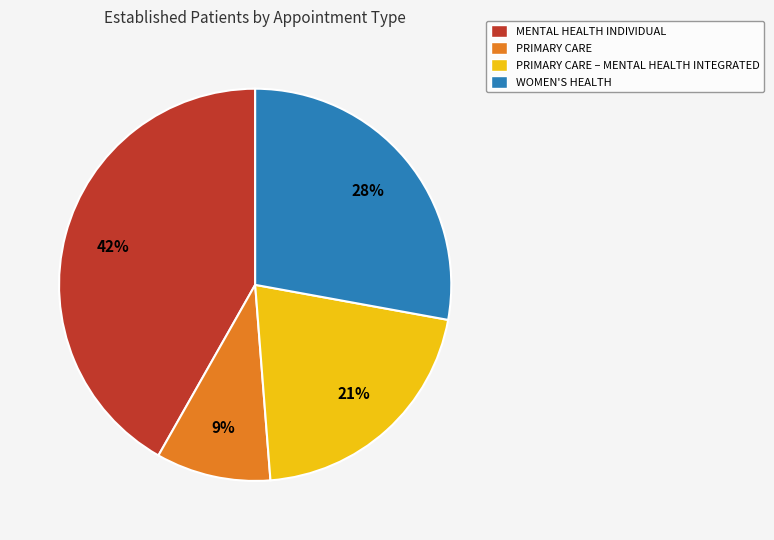

Rank the categories by value from highest to lowest.

MENTAL HEALTH INDIVIDUAL, WOMEN'S HEALTH, PRIMARY CARE – MENTAL HEALTH INTEGRATED, PRIMARY CARE